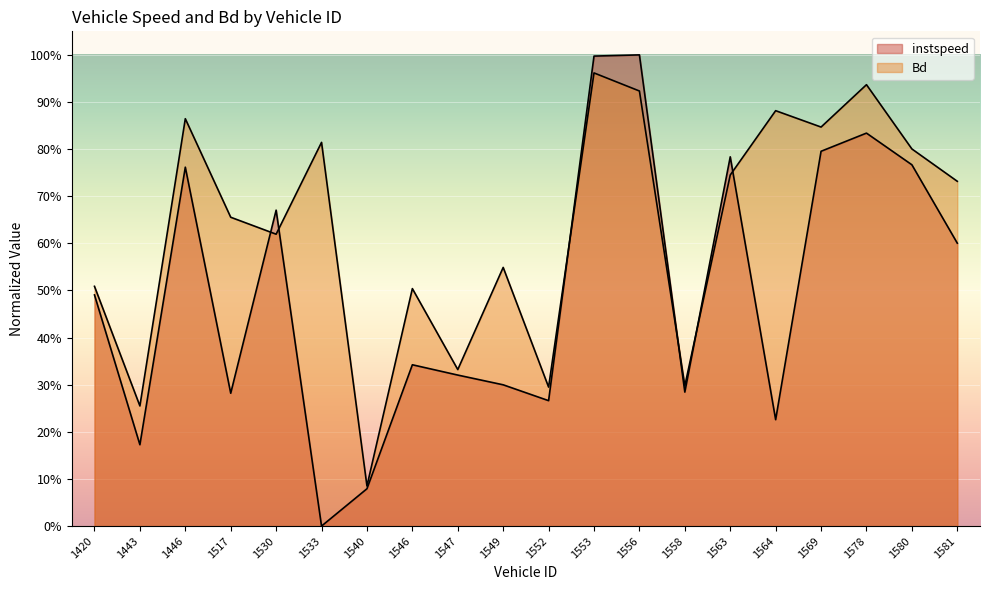

At how many categories does at least one series exceed 0?

20